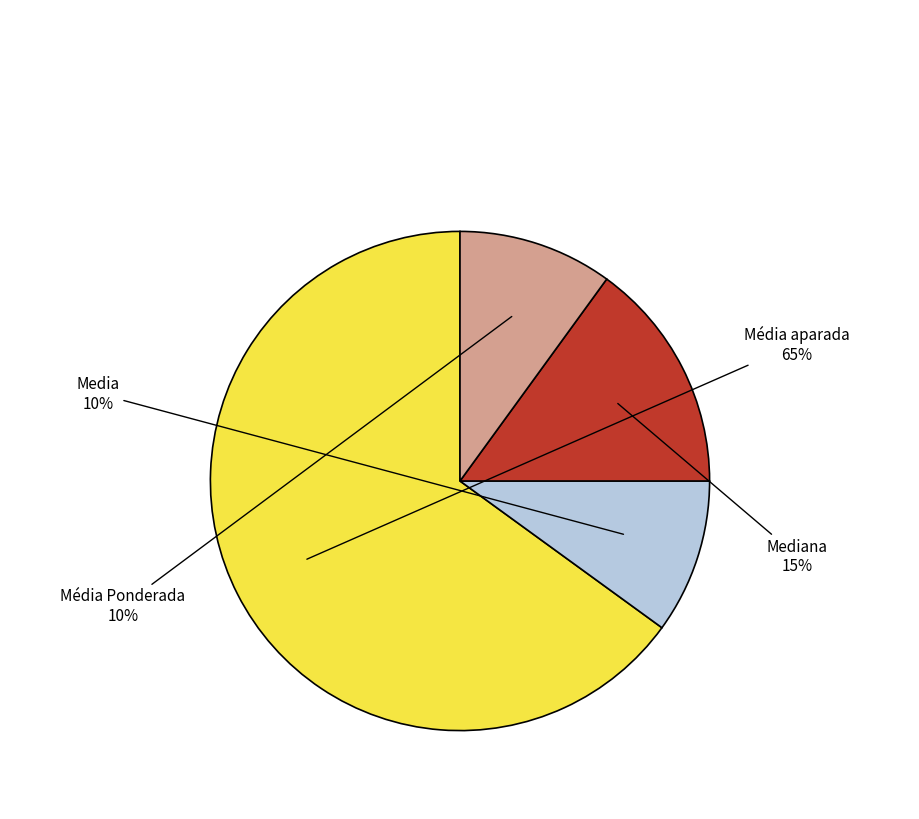

Which category has the biggest portion of the pie?

Média aparada